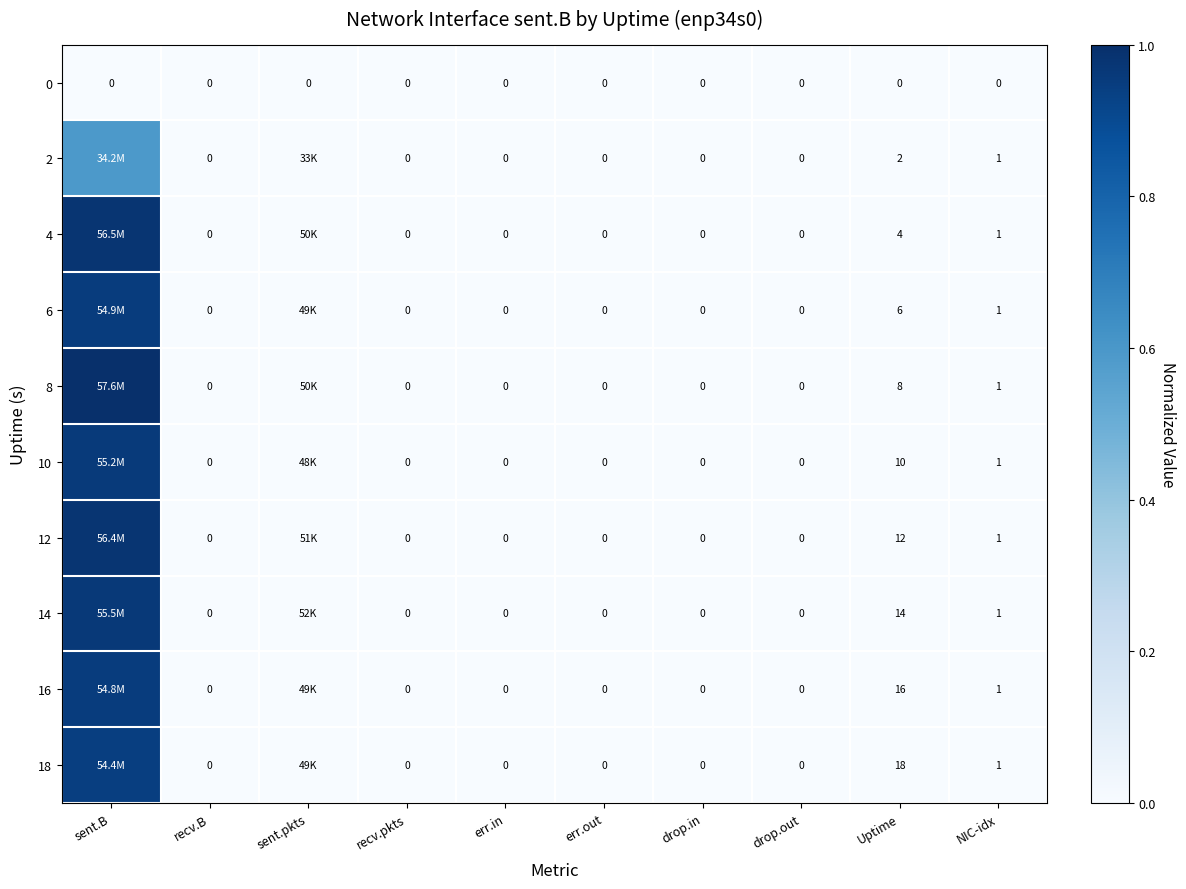

Rank the series at sent.B from lowest to highest value.

0, 2, 18, 16, 6, 10, 14, 12, 4, 8